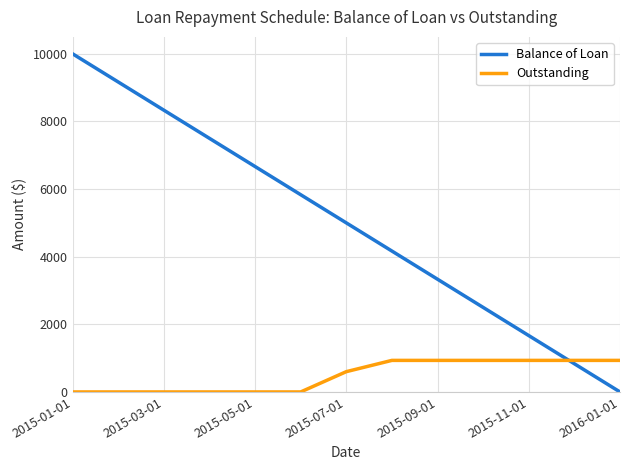

Rank the series by their maximum value, from lowest to highest.

Outstanding, Balance of Loan